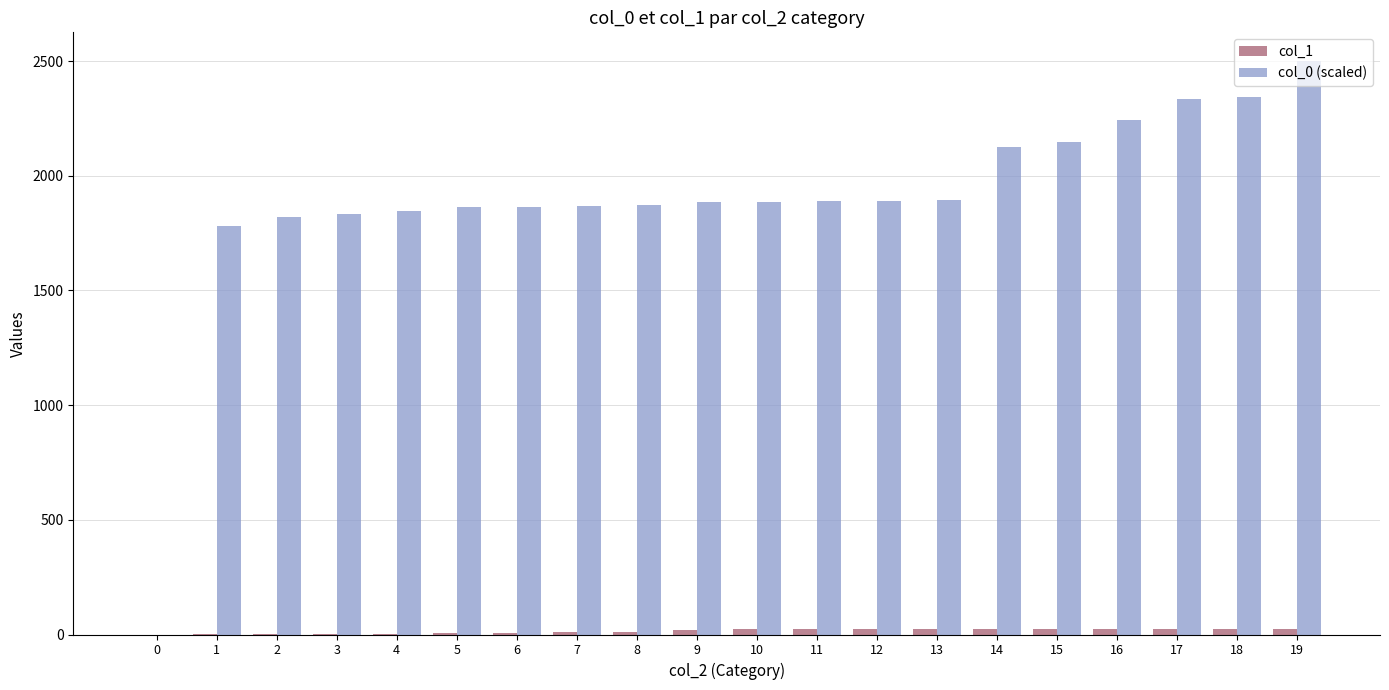

Which series has the largest total across all categories?

col_0 (scaled)